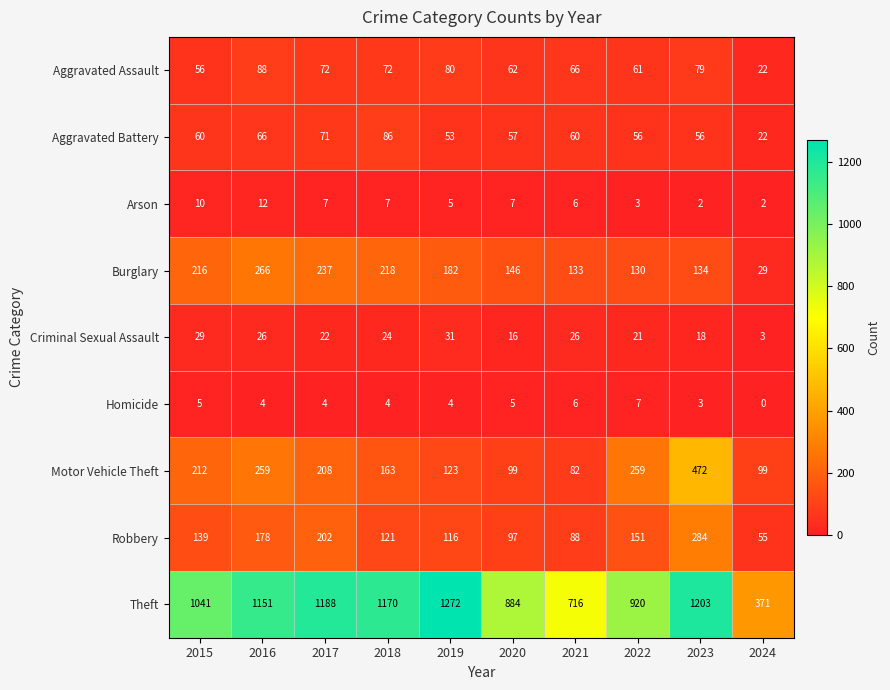

Which series has the largest total across all categories?

Theft